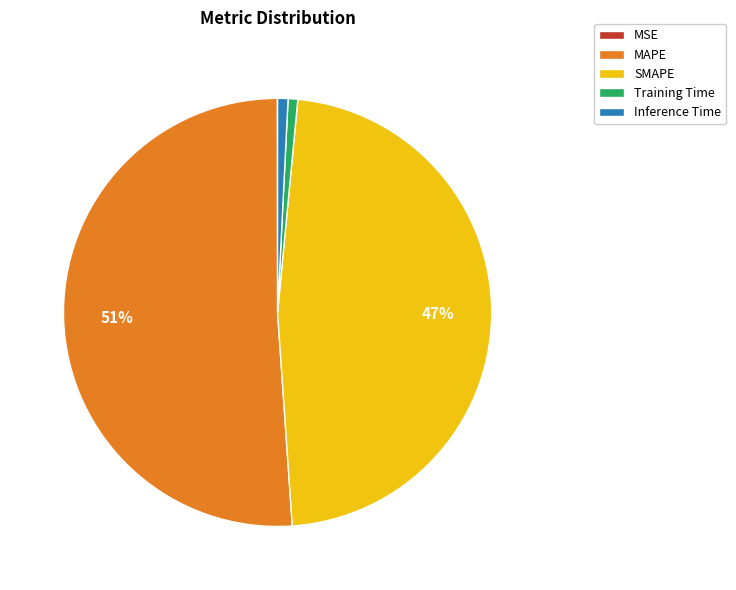

To the nearest percent, what is the difference between the largest and smallest slice percentages?

51%